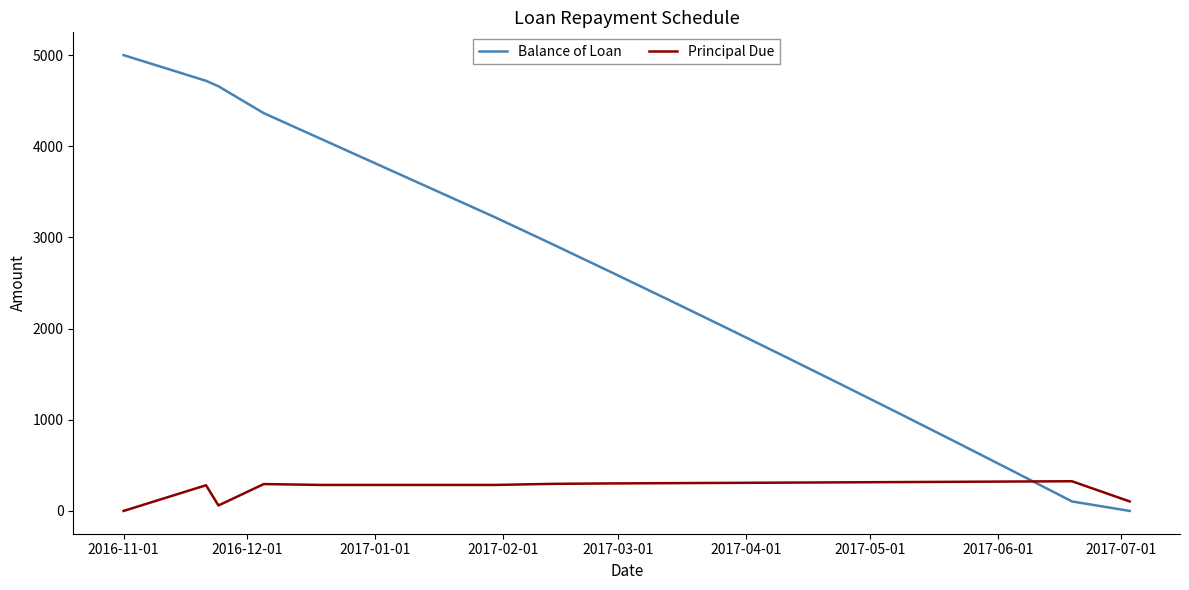

Rank the series by their average value, from lowest to highest.

Principal Due, Balance of Loan